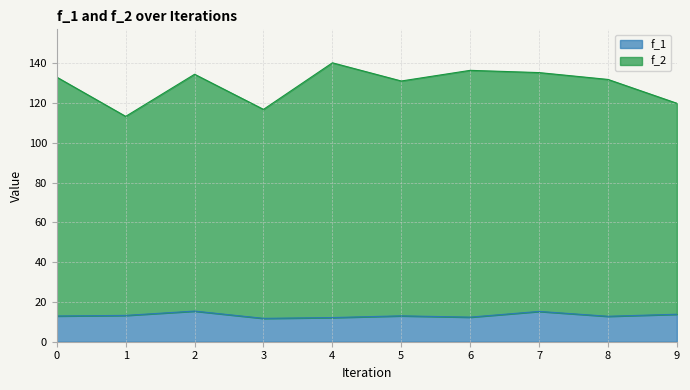

What is the difference between the maximum and minimum values in the f_1 series?

3.7